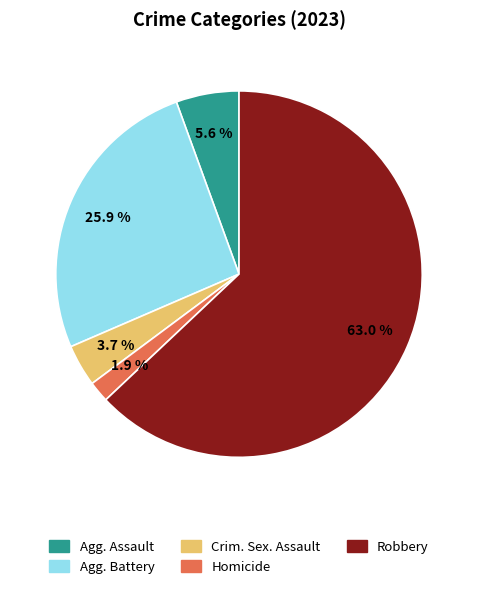

Does any single category account for the majority?

Yes